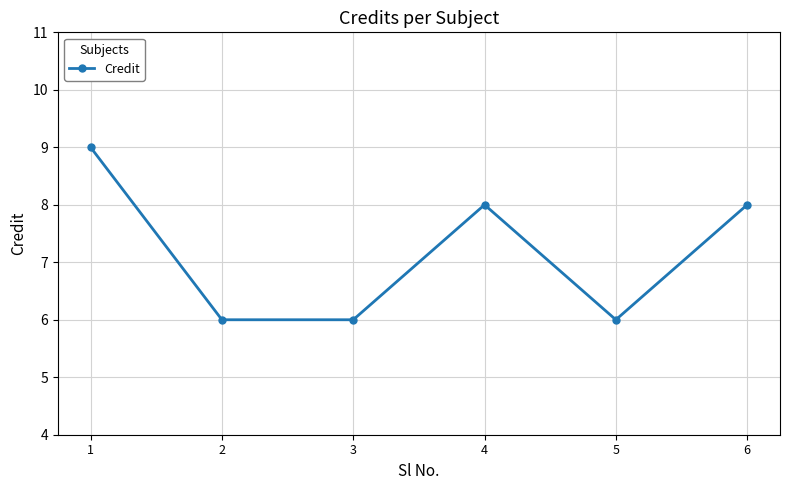

Reading left to right, what are all the values shown in this chart?

9	6	6	8	6	8